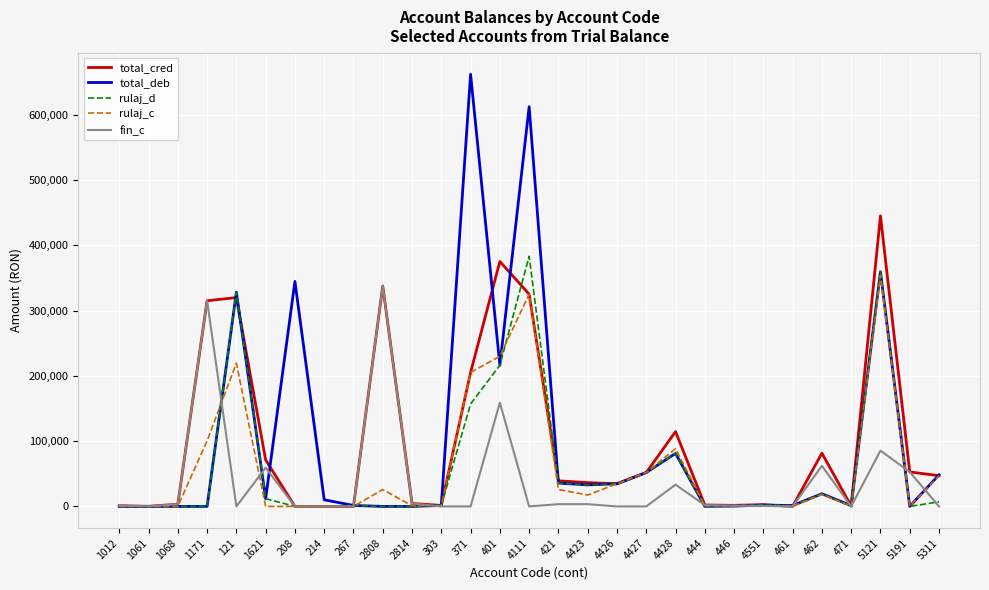

The value of fin_c at 5311 is 0.0. True or false?

True